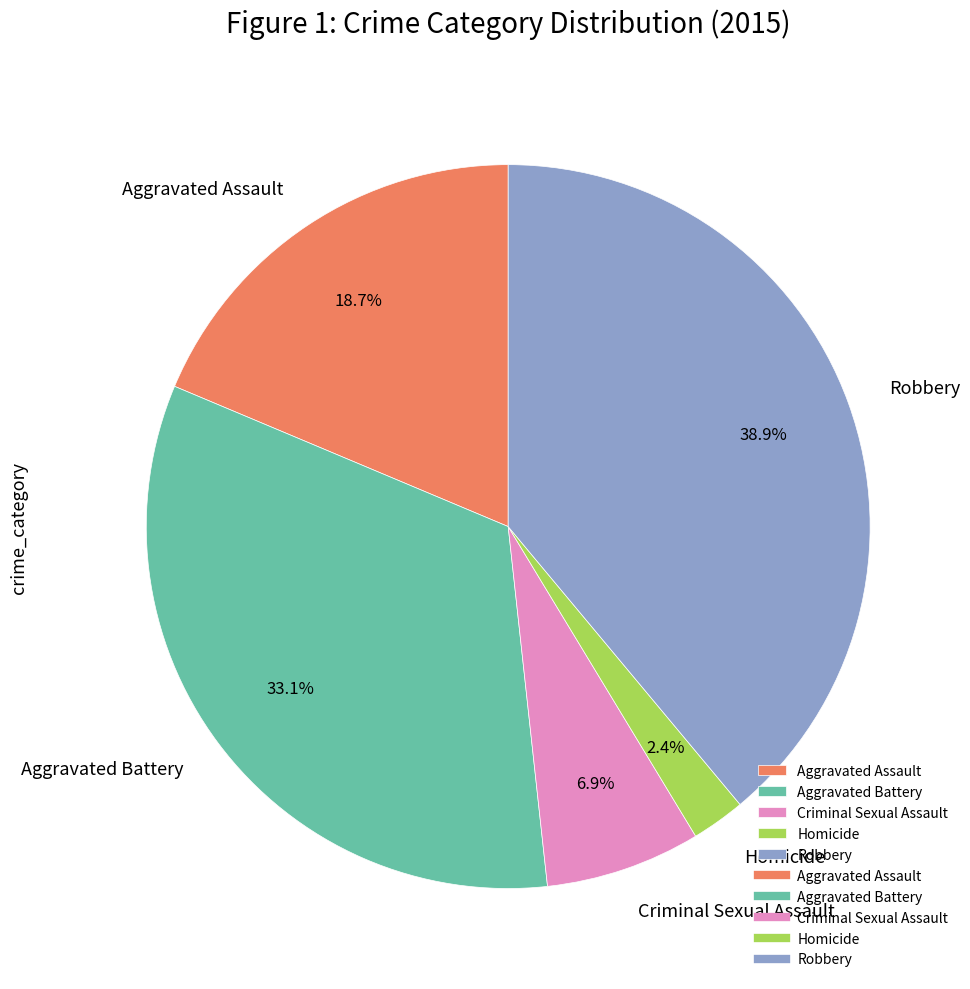

What is the largest slice in the pie chart?

Robbery